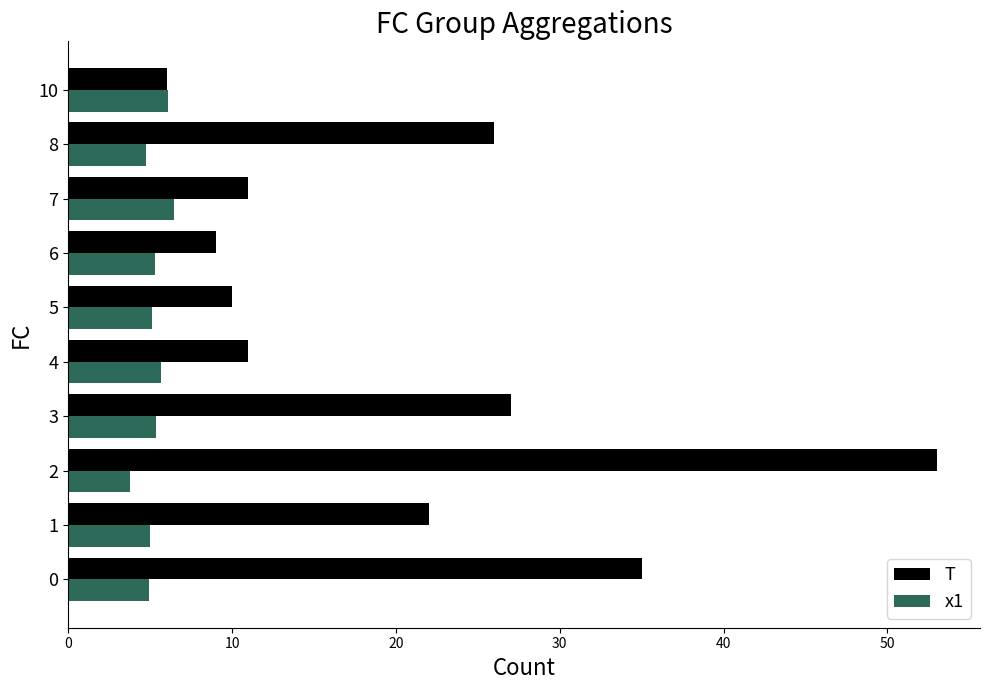

At which category does the chart reach its peak across all series?

2